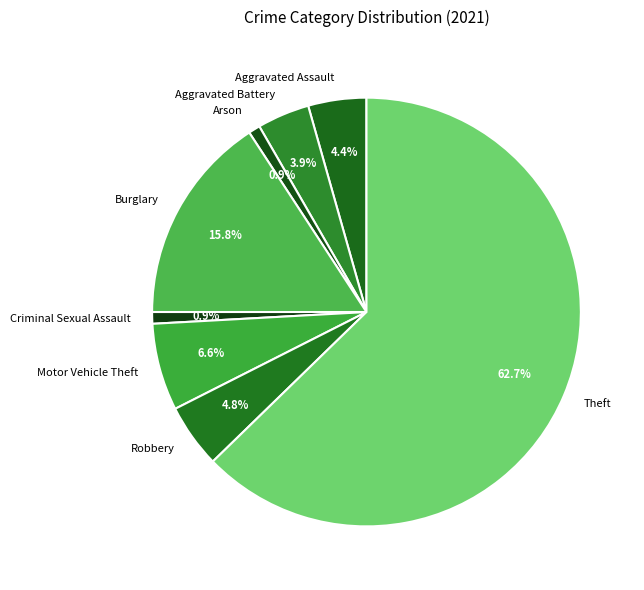

Do Arson and Motor Vehicle Theft together represent more than half of the pie?

No